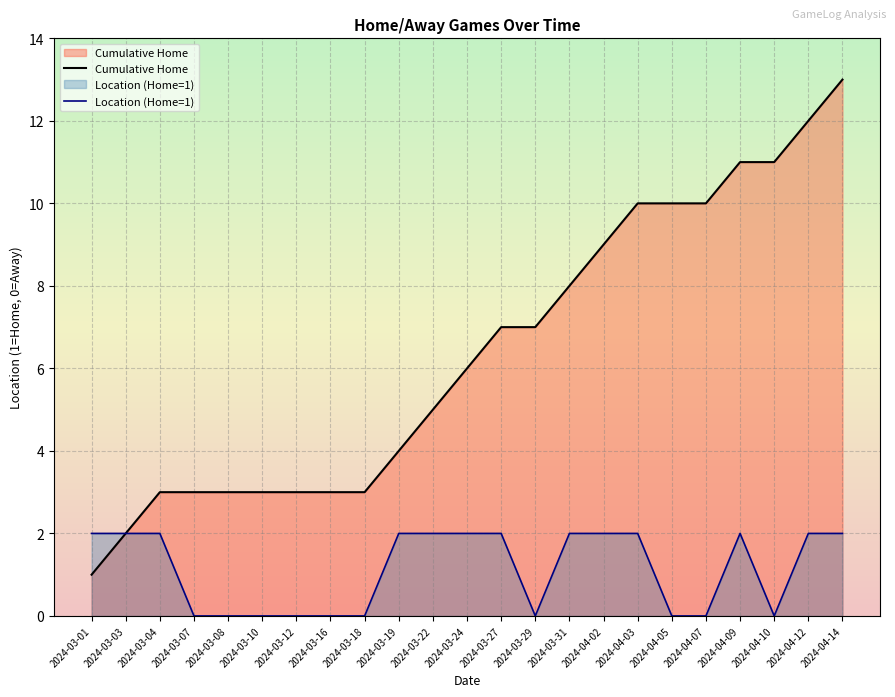

Read the Cumulative Home value at 2024-03-01.

1